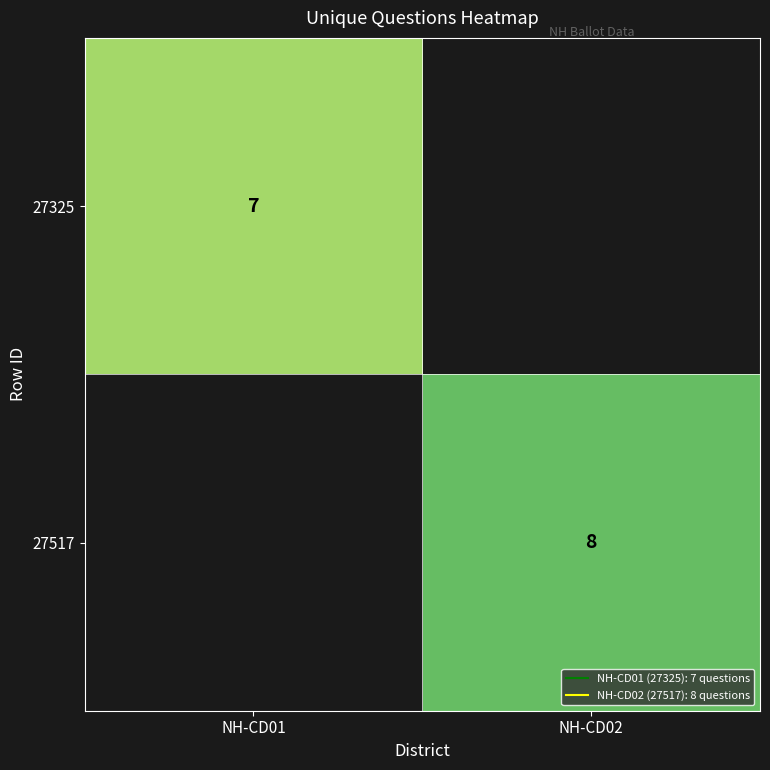

Rank the series by their average value, from lowest to highest.

27325, 27517